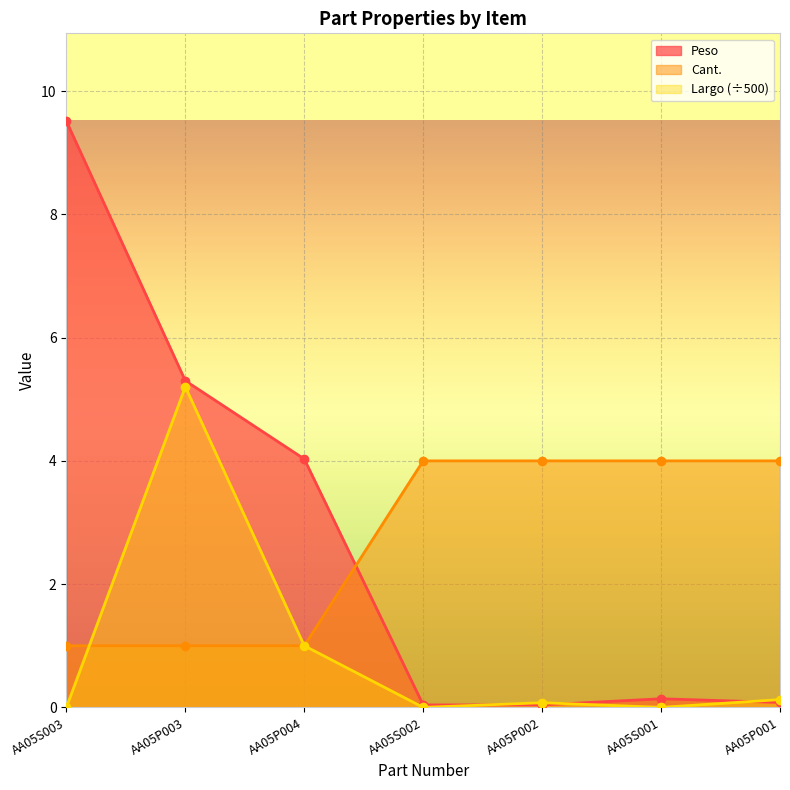

How many lines are shown in the chart?

3